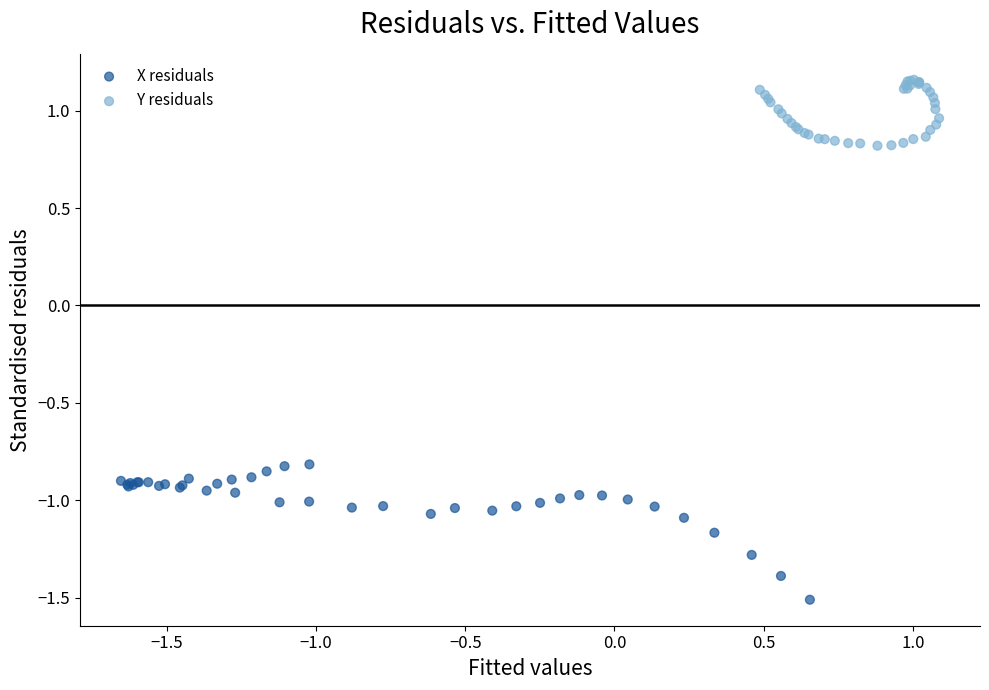

What are all the series names shown in the legend?

X residuals, Y residuals